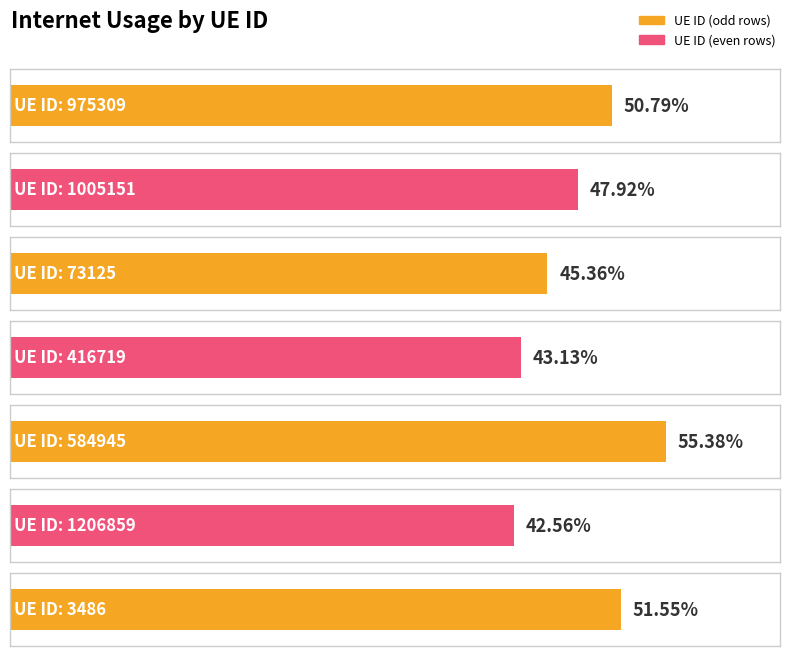

Does the chart contain stacked bars?

No